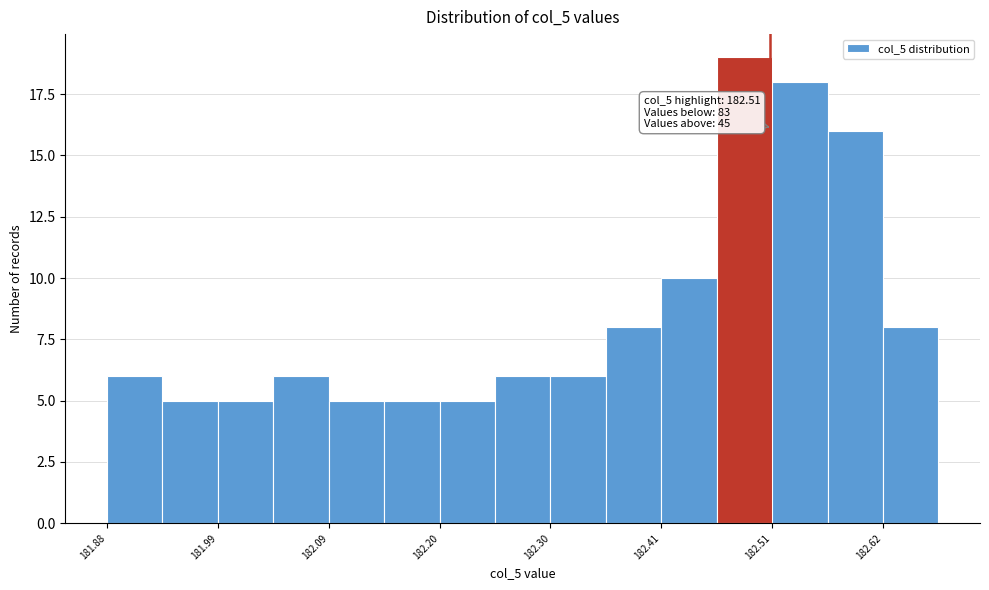

Read against the x-axis, roughly where is the centre of the tallest bar?

182.48